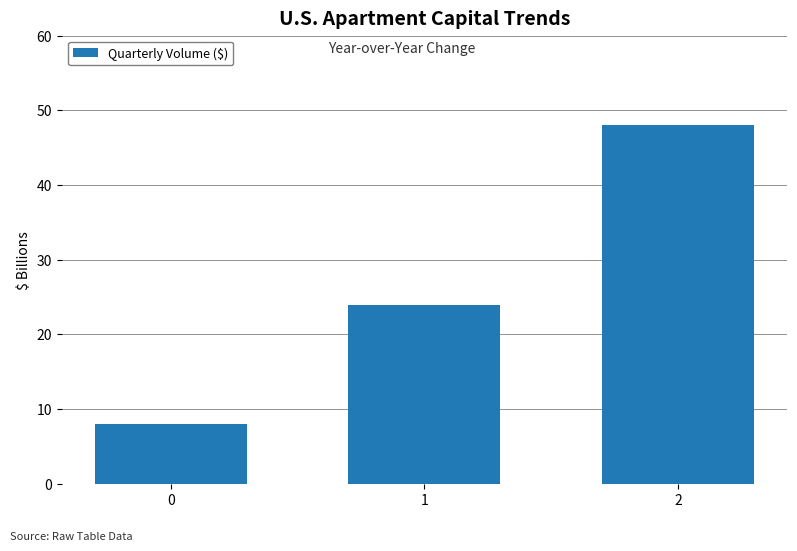

What is the minimum value shown in the chart?

8